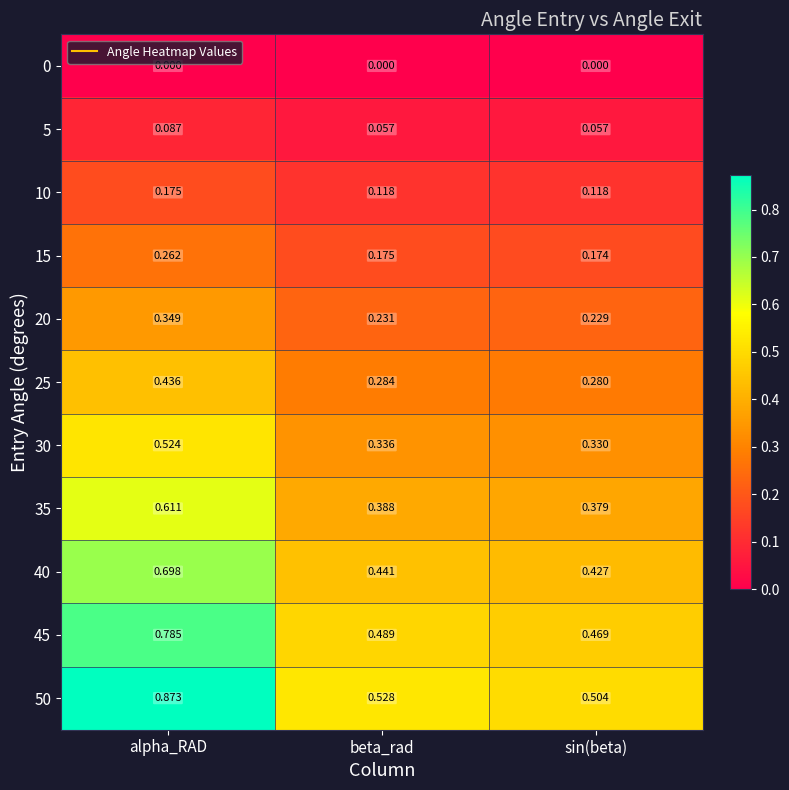

Which category has the highest value in the 30 series?

alpha_RAD